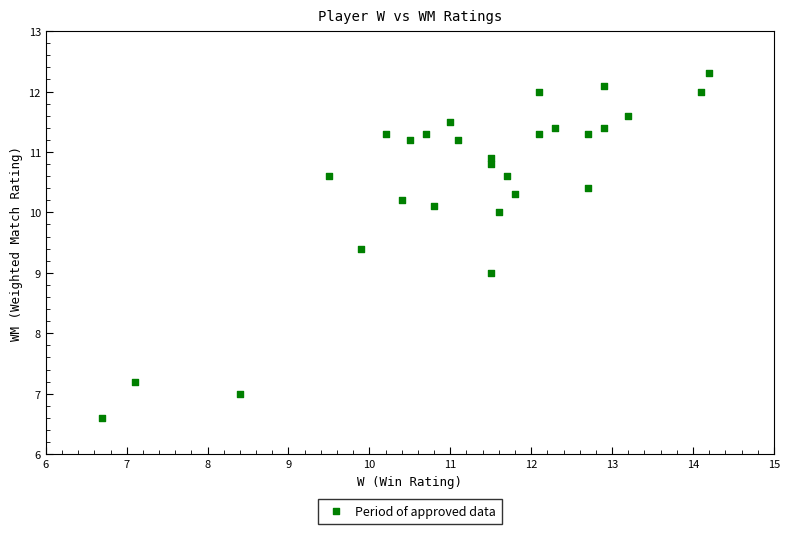

What is the range of X values (max minus min)?

7.5